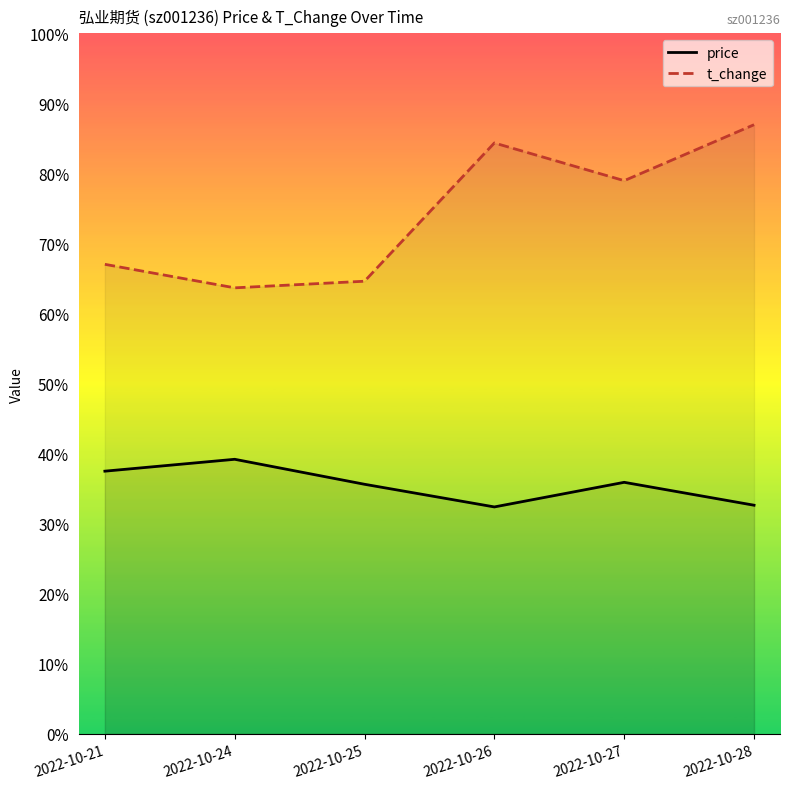

True or false: t_change and price intersect in this chart.

False